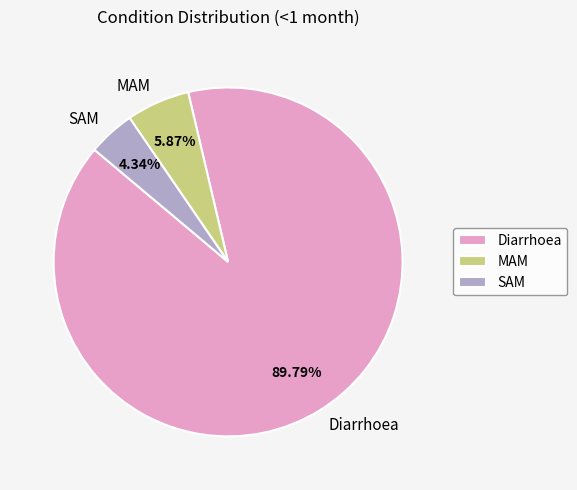

To the nearest percent, what is the combined percentage of SAM and MAM?

10%